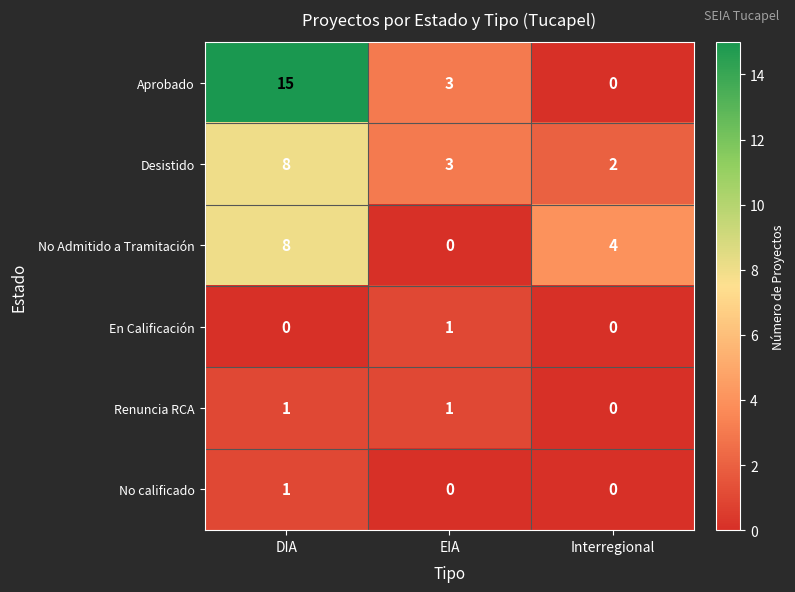

What is the spread (max minus min) of values at DIA?

15